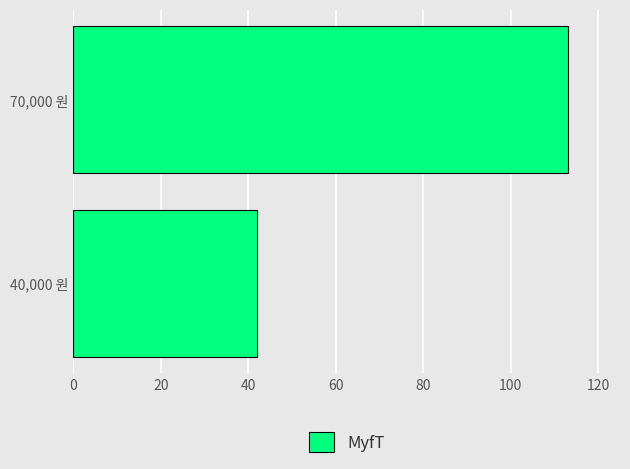

Reading bottom to top, list all the values displayed in this chart.

40,000 원=42	70,000 원=113